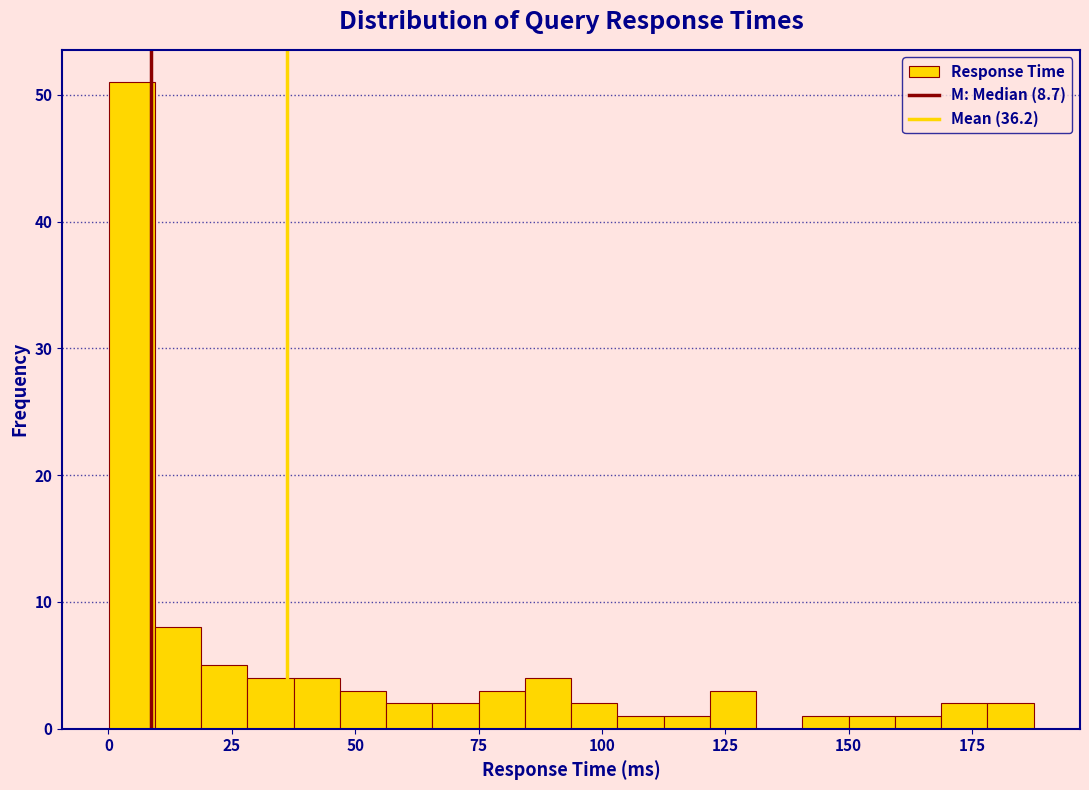

Read against the x-axis, roughly where is the centre of the tallest bar?

5